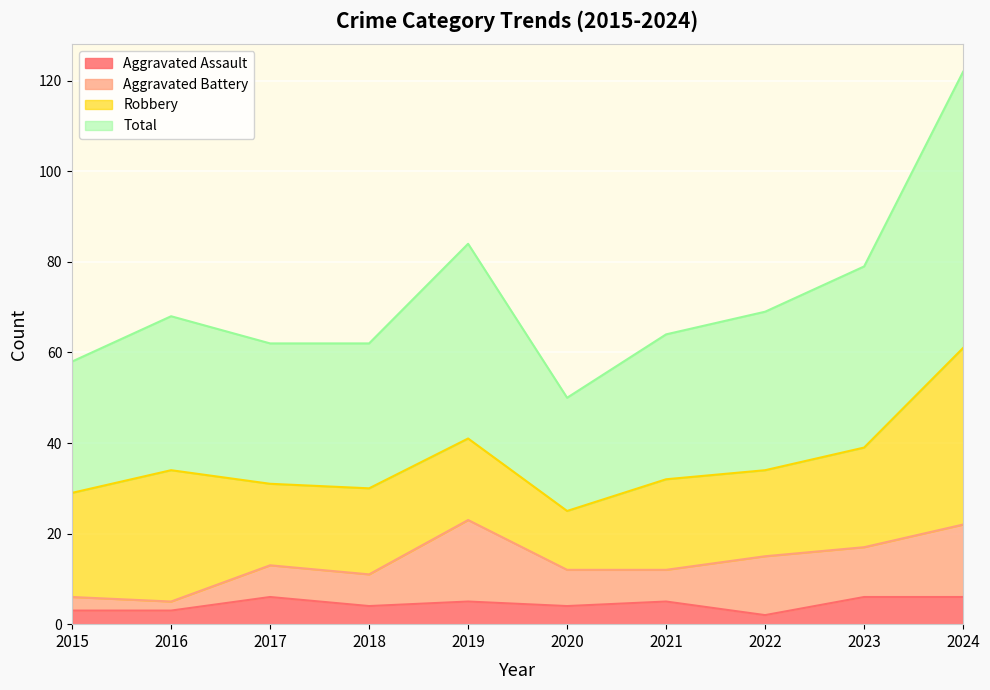

What is the lowest value of the Total series?

50